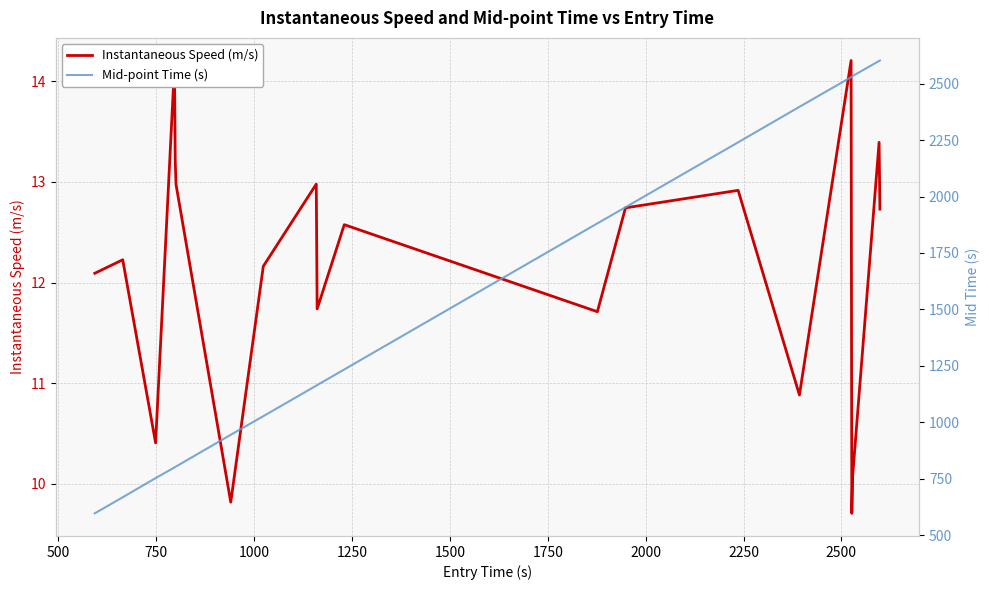

How many categories are shown in the chart?

20